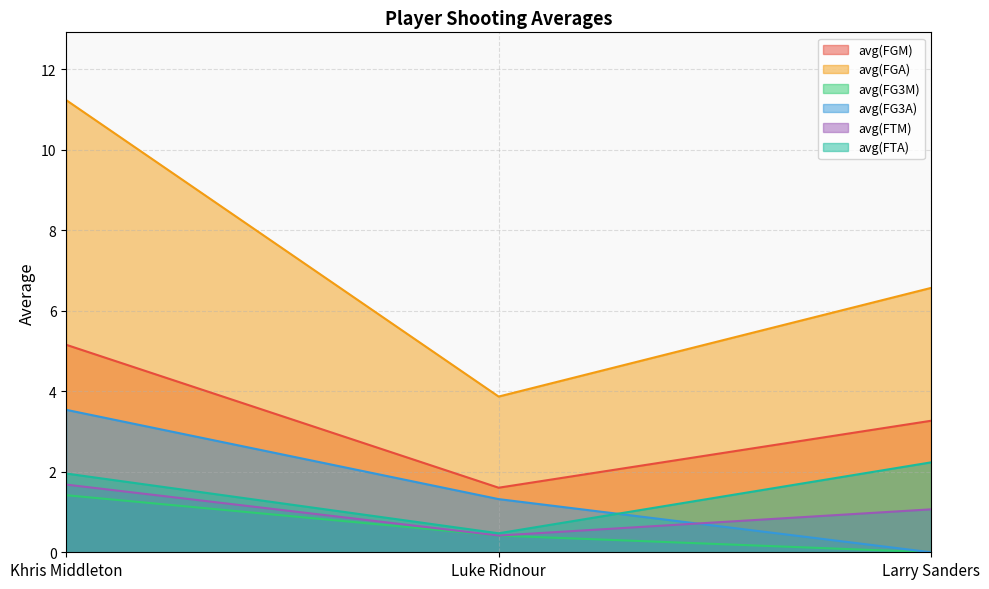

True or false: avg(FG3A) has a value of 2.0 at Larry Sanders.

False